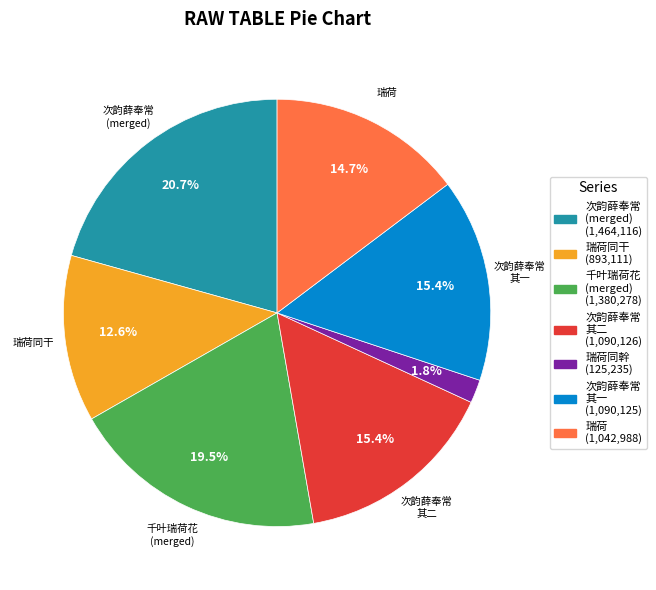

How many segments does this pie chart have?

7